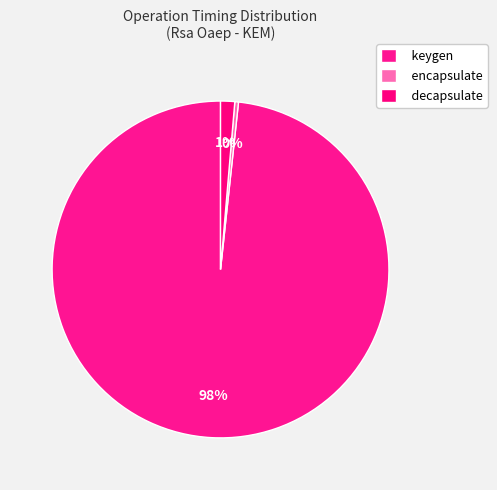

How many slices are in this pie chart?

3